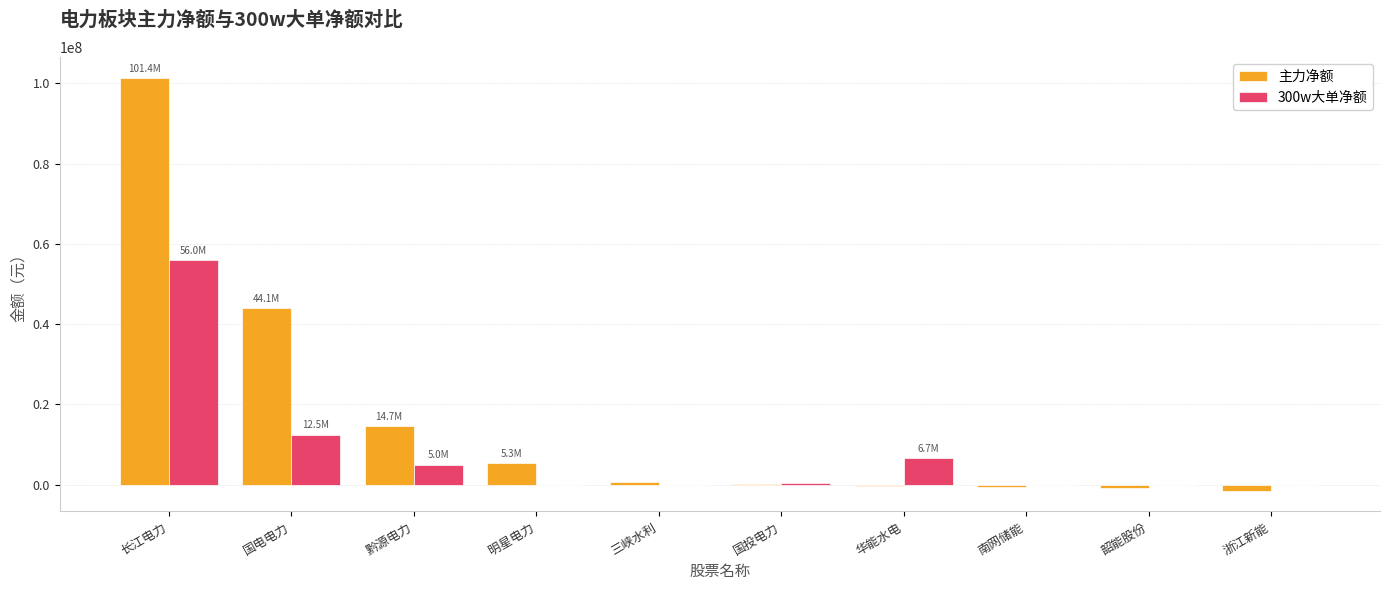

What is the total value across all series at 国电电力?

56596014